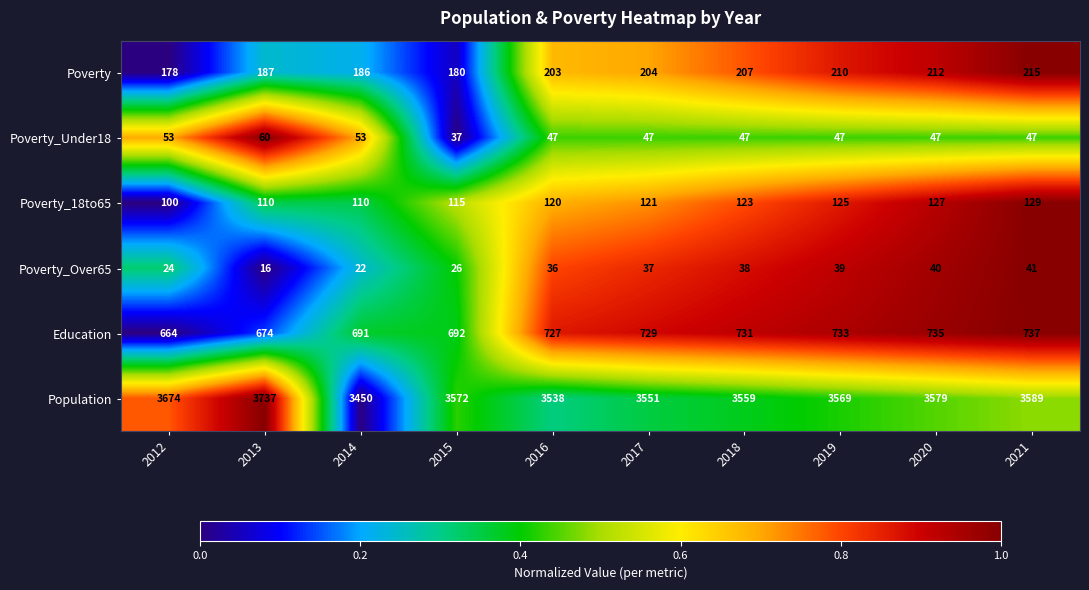

What is the greatest value displayed?

3737